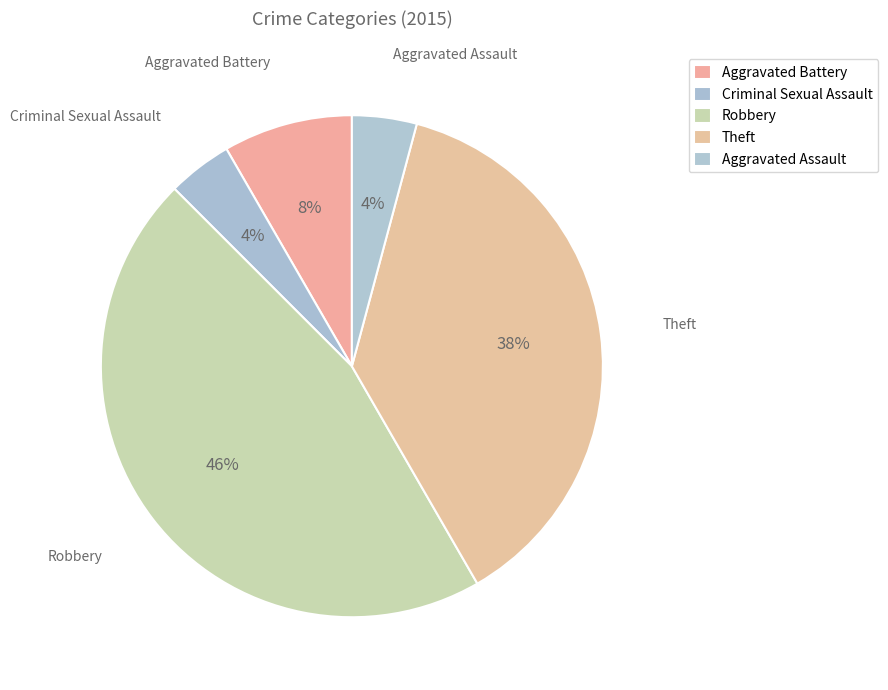

True or false: Aggravated Battery accounts for 1% of the total.

False